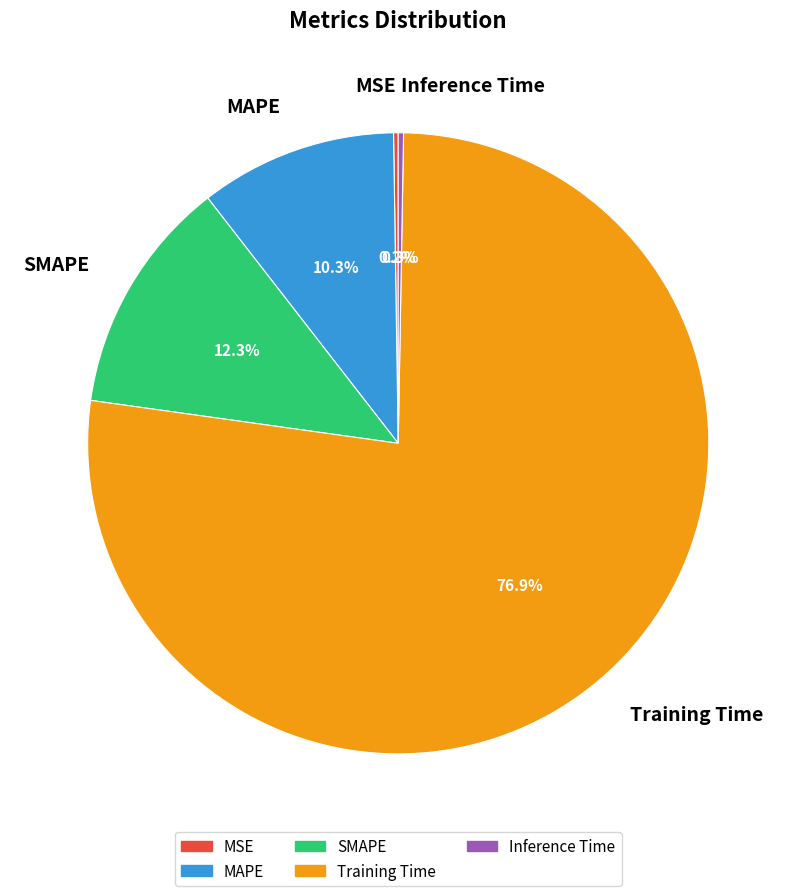

What percentage is NOT represented by SMAPE?

87.7%